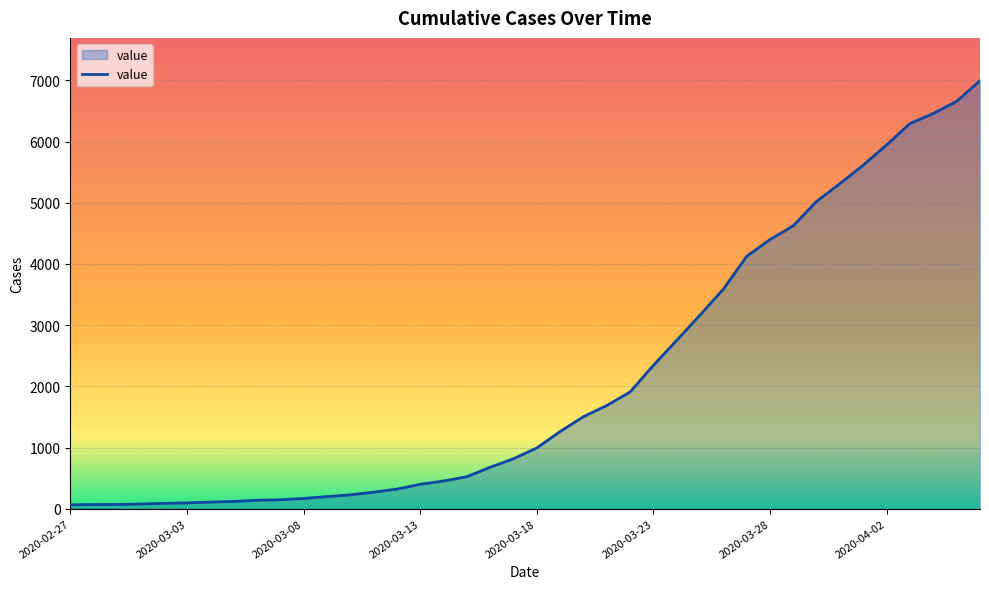

What is the greatest value displayed?

6995